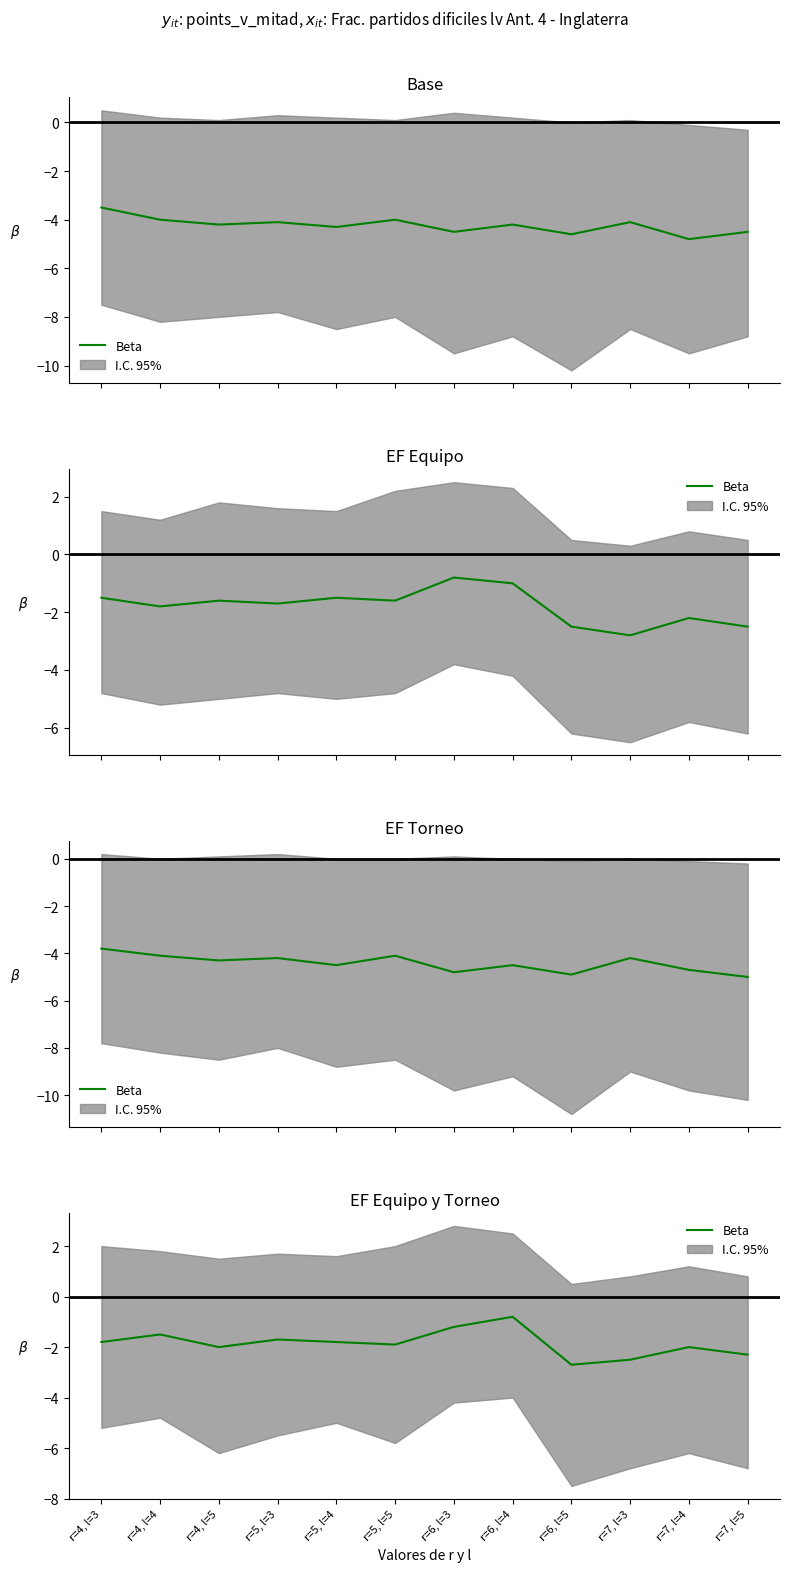

List the labels in order of value, smallest first.

r=6, l=5, r=7, l=3, r=7, l=5, r=4, l=5, r=7, l=4, r=5, l=5, r=4, l=3, r=5, l=4, r=5, l=3, r=4, l=4, r=6, l=3, r=6, l=4